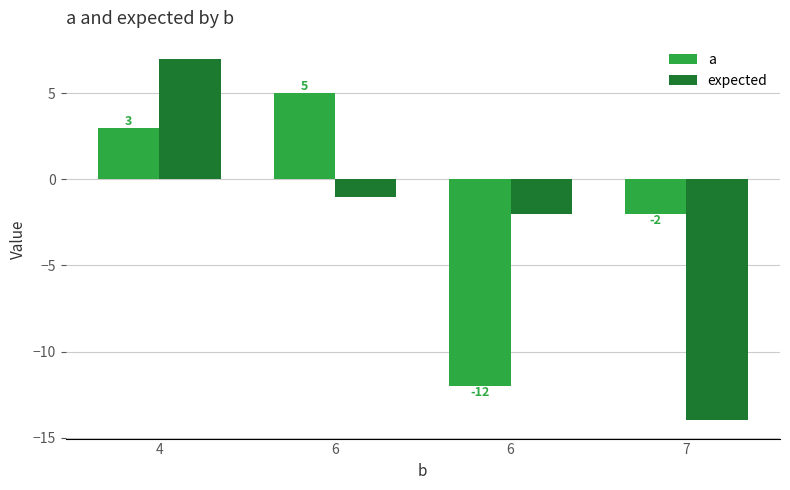

Is it true that a equals -12 at 6?

True